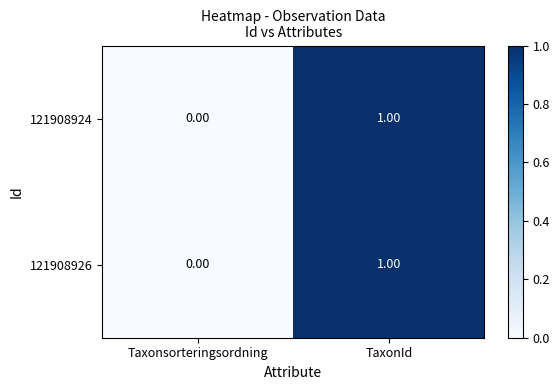

Which category has the highest value across all series?

TaxonId